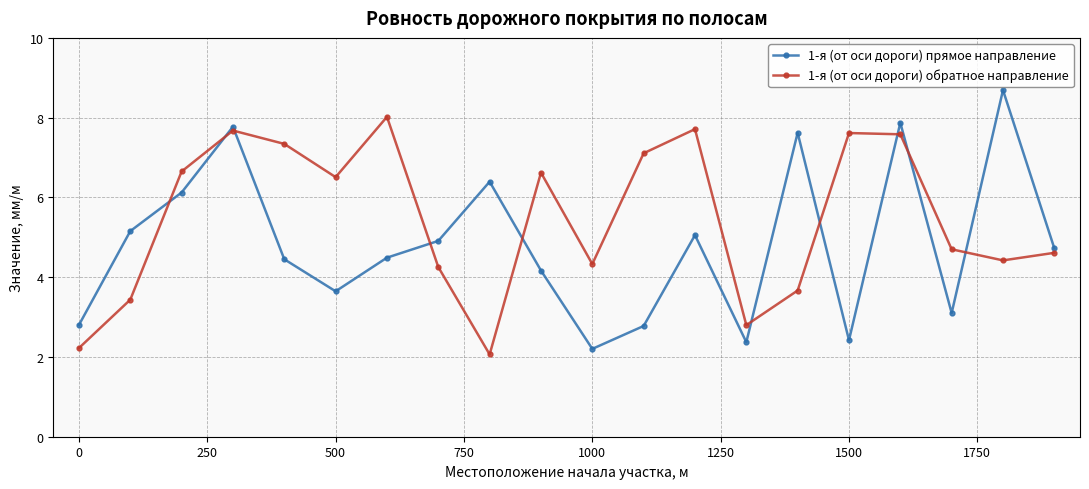

What is the value of the 1-я (от оси дороги) прямое направление point at the 2nd from the left?

5.2